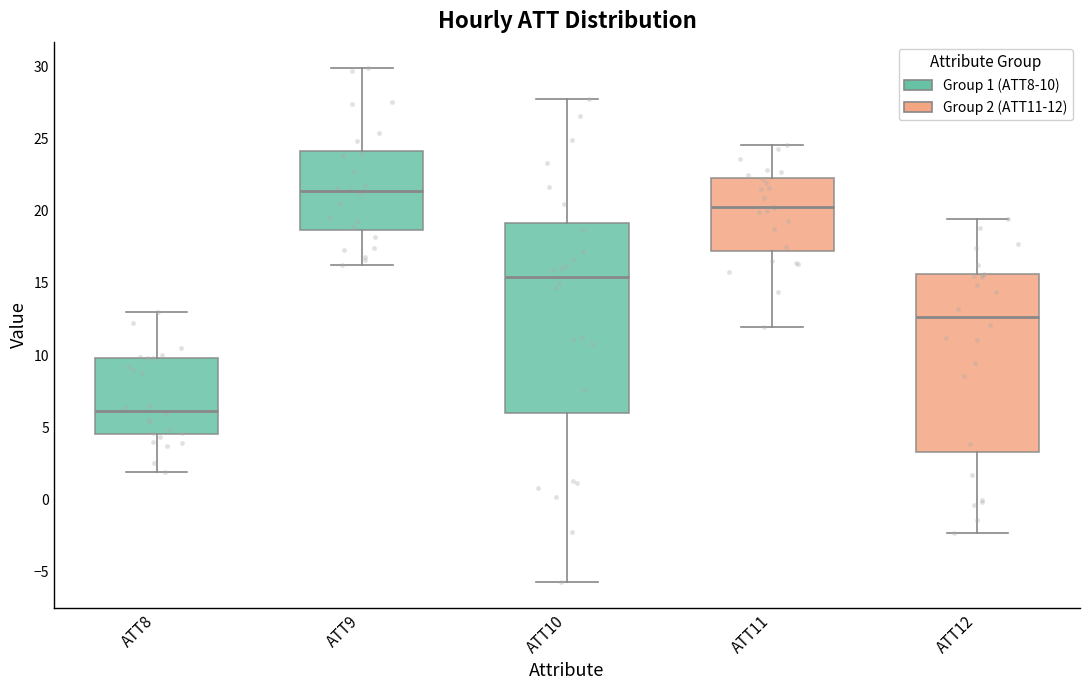

Which box's median line is the highest?

ATT9